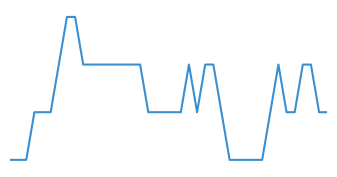

Is this an area chart (filled region under the line)?

No